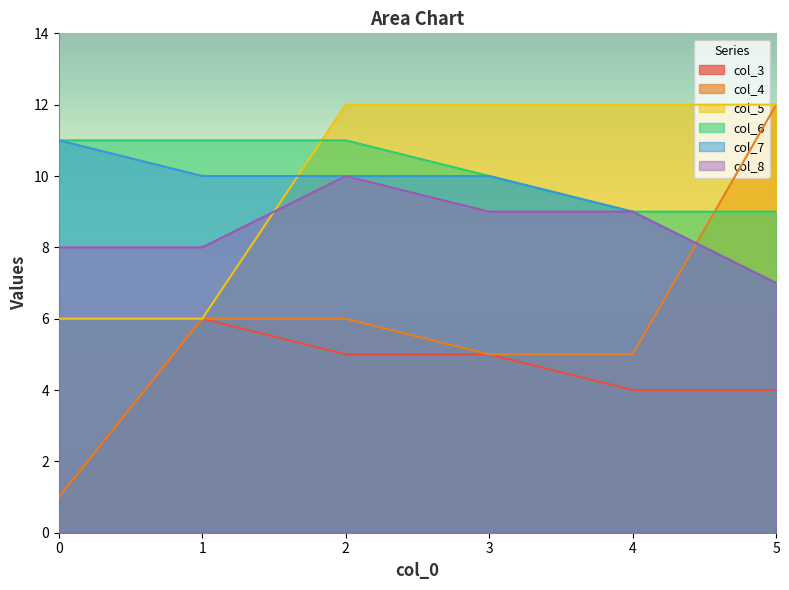

True or false: col_6 and col_4 cross at least once.

True